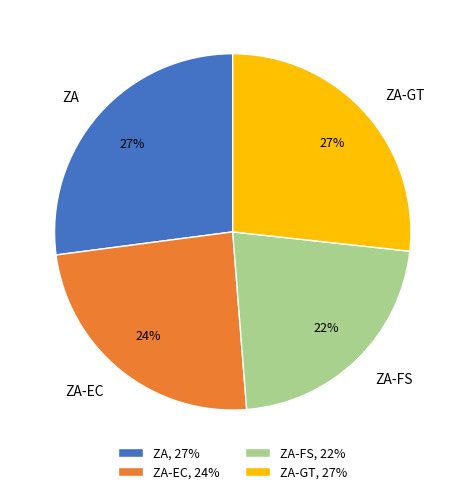

Between ZA-EC and ZA-FS, which is larger?

ZA-EC